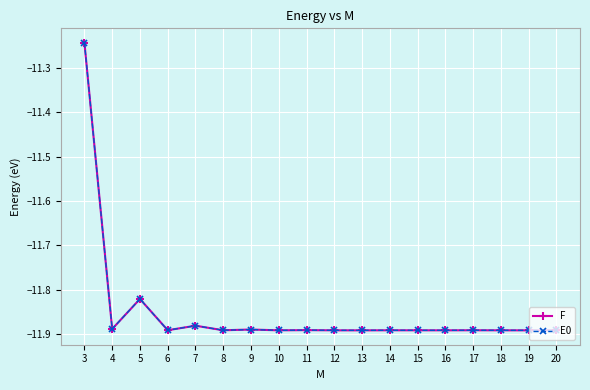

What is the total value across all series at 12?

-23.8